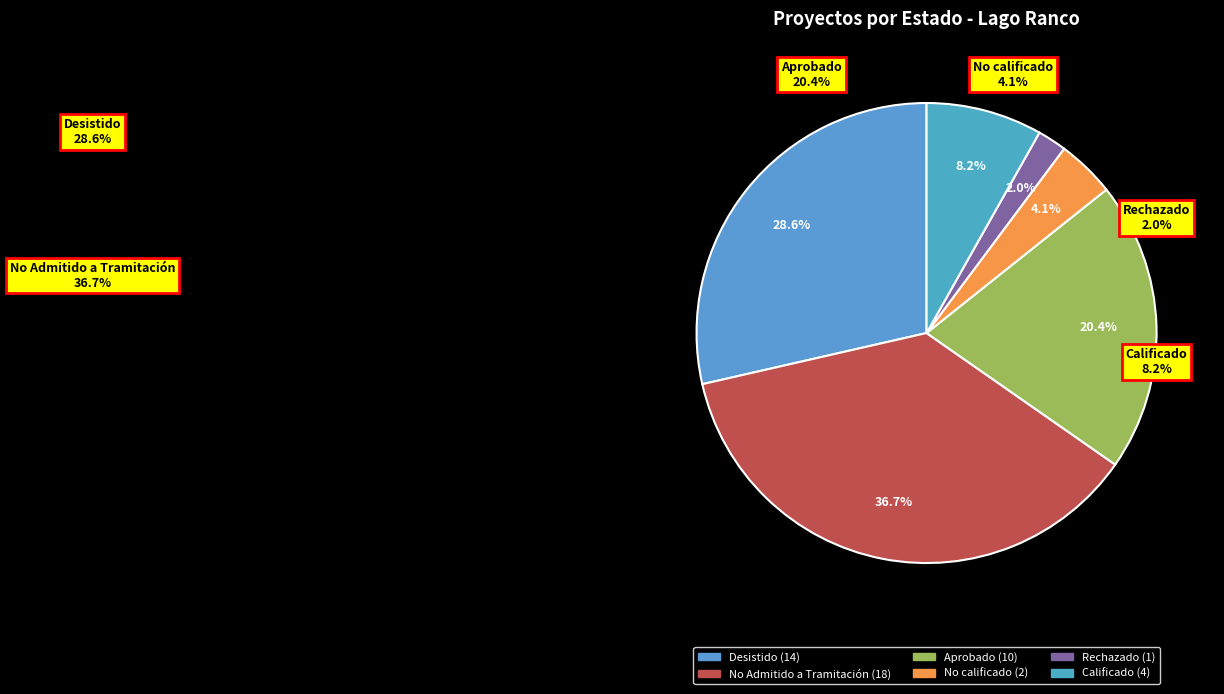

To the nearest percent, what is the difference between the No Admitido a Tramitación and Rechazado slice percentages?

35%